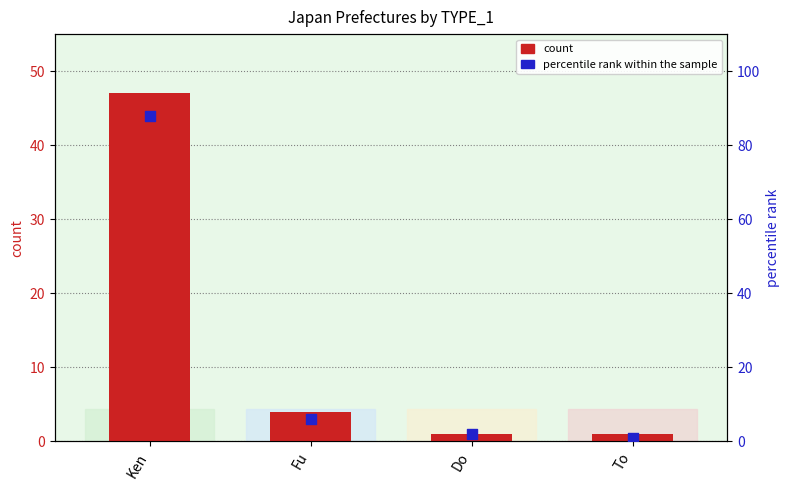

Is the value of count at Do greater than the value of percentile rank within the sample at Do?

No